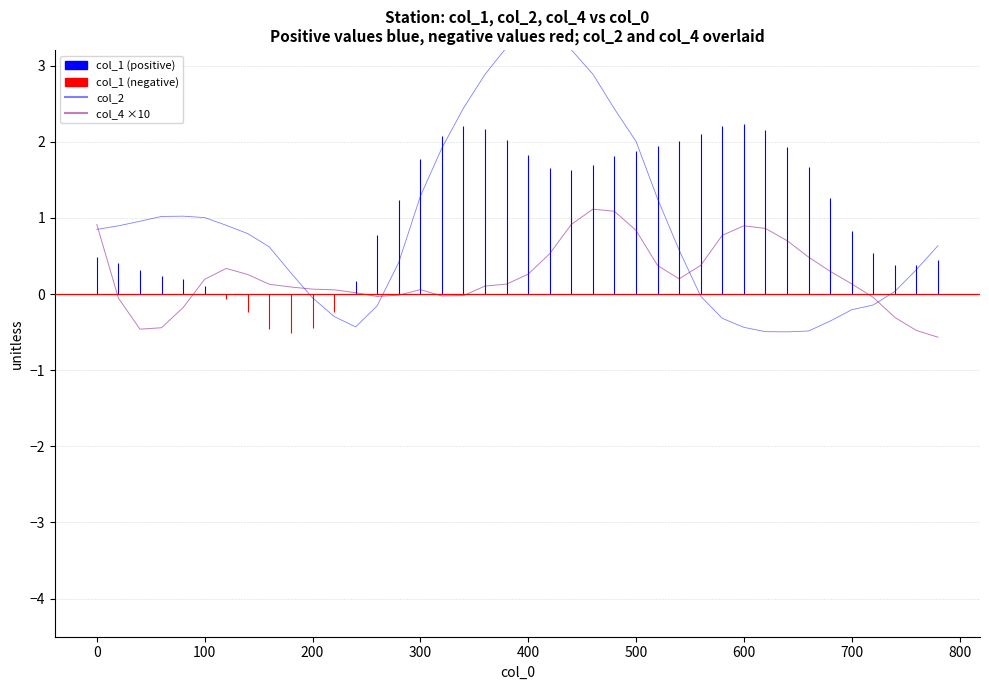

True or false: col_2 and col_4 ×10 cross at least once.

True